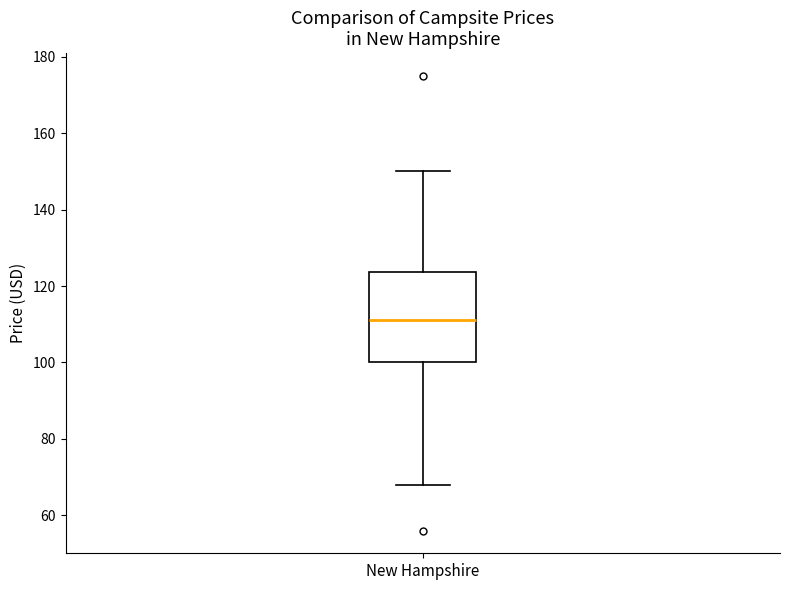

Transcribe this box plot: give where the median line is, the range the box spans, and where the two whiskers end, as read against the y-axis. The values are not printed on the chart, so give them approximately, as read against the axis.

median 112, box 100 to 124, whiskers 68 to 150